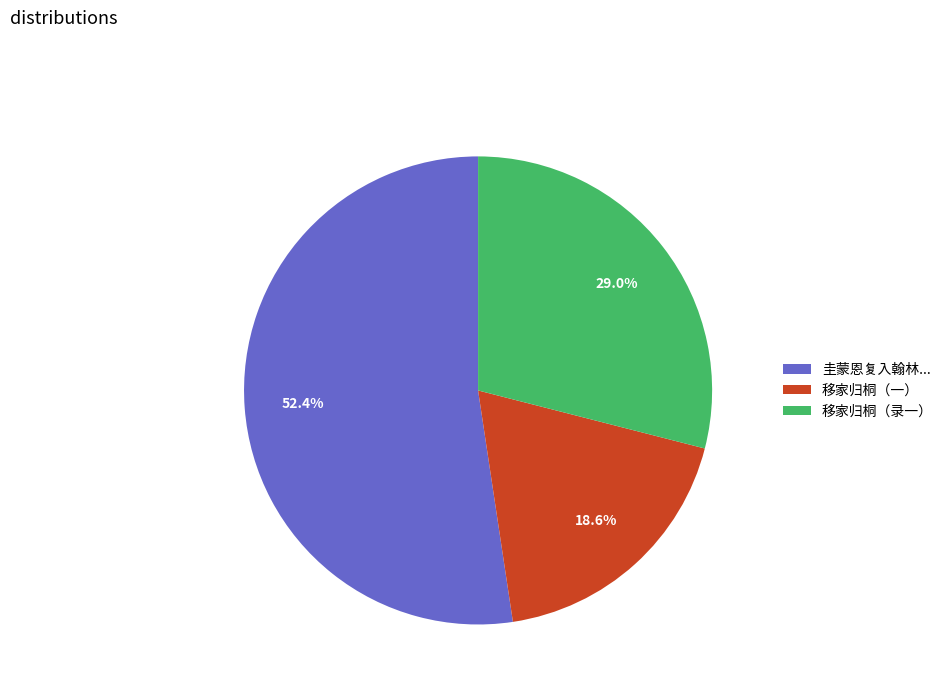

Count the number of slices in the pie.

3